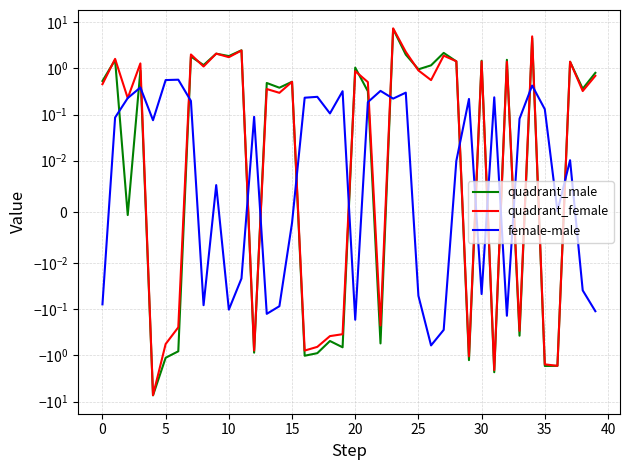

Read the quadrant_female value at 39.

0.7